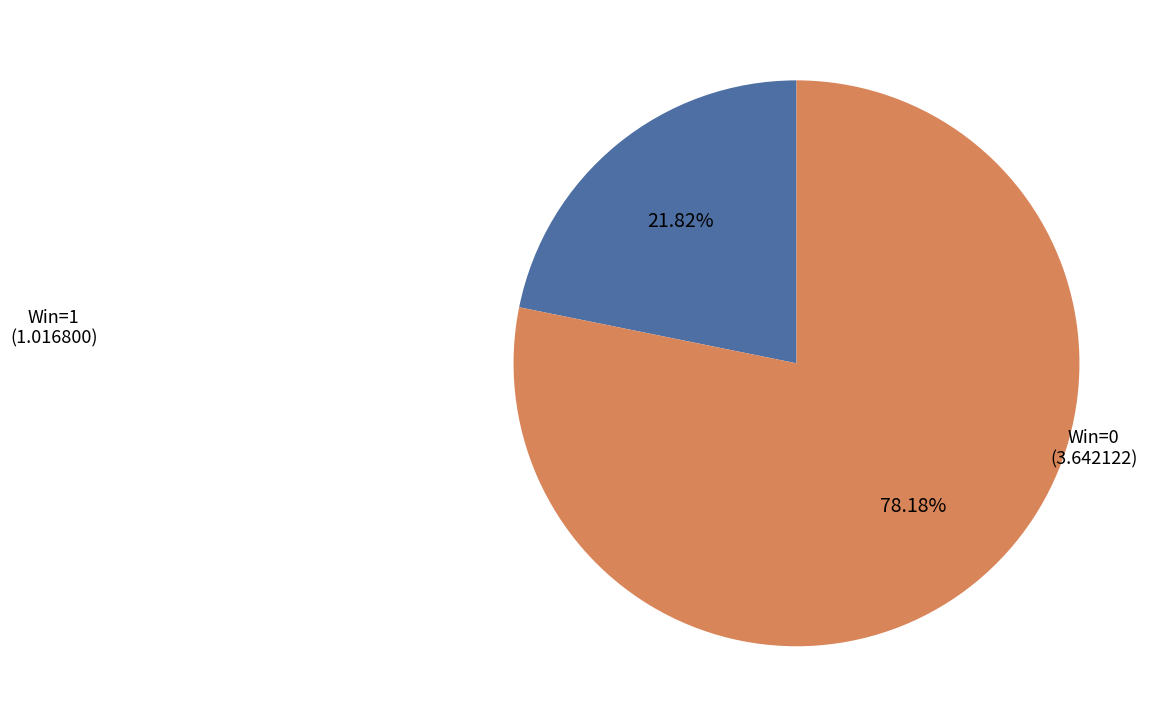

Rank the categories by value from lowest to highest.

Win=1, Win=0